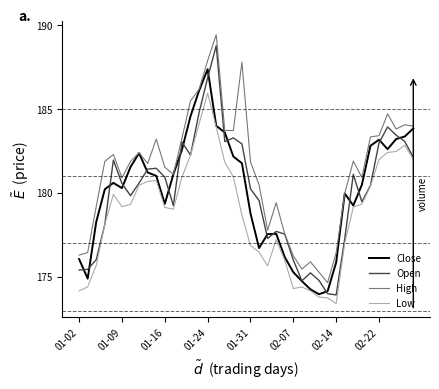

What are all the series names shown in the legend?

Close, Open, High, Low